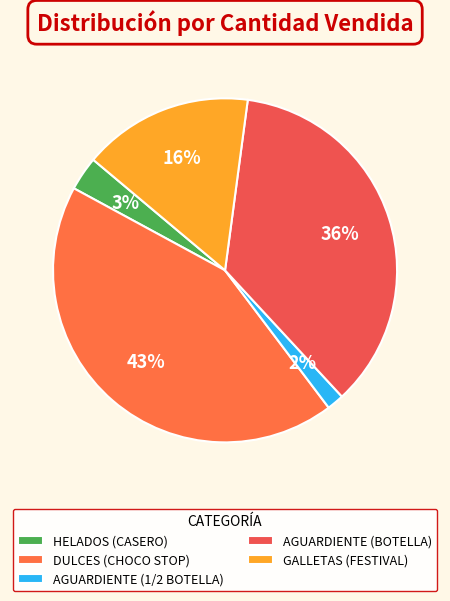

How many slices are in this pie chart?

5